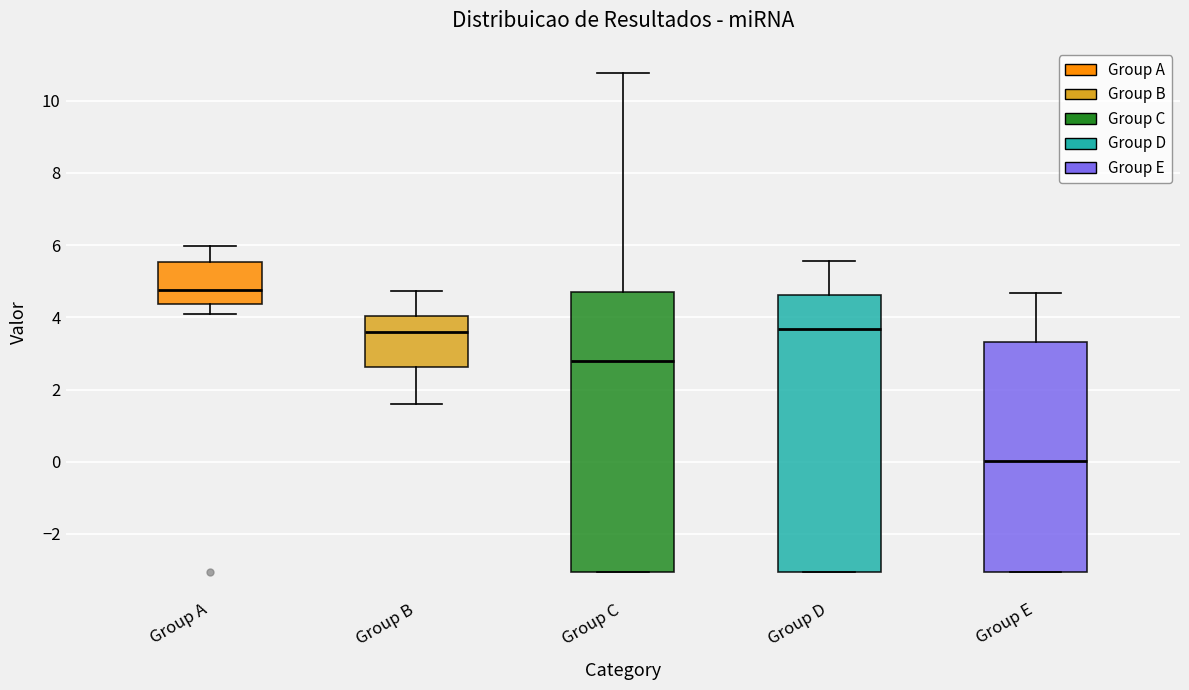

Which box's median line is the highest?

Group A